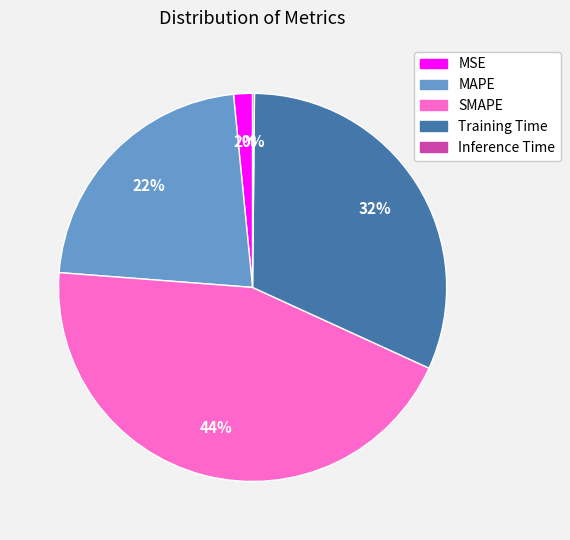

Between SMAPE and MAPE, which is larger?

SMAPE